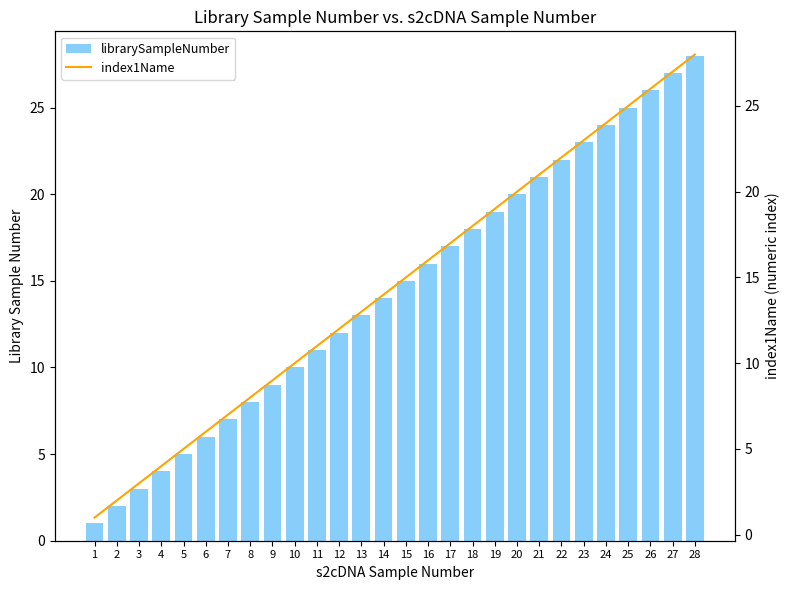

The value of index1Name at 6 is 4. True or false?

False